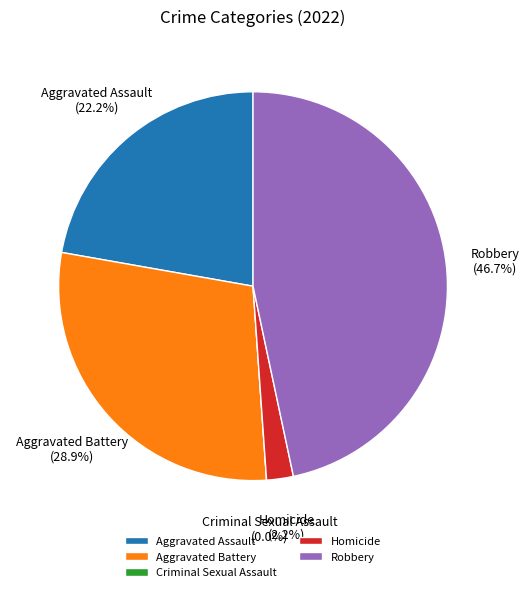

How many segments does this pie chart have?

5